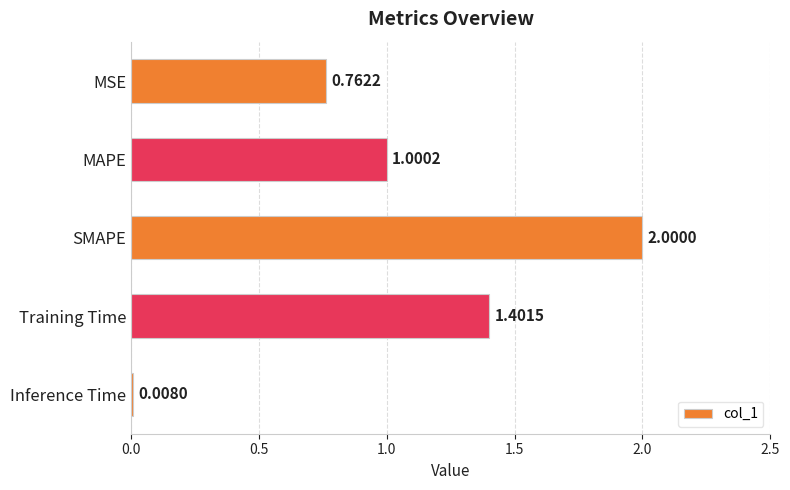

Rank the categories by value from highest to lowest.

SMAPE, Training Time, MAPE, MSE, Inference Time